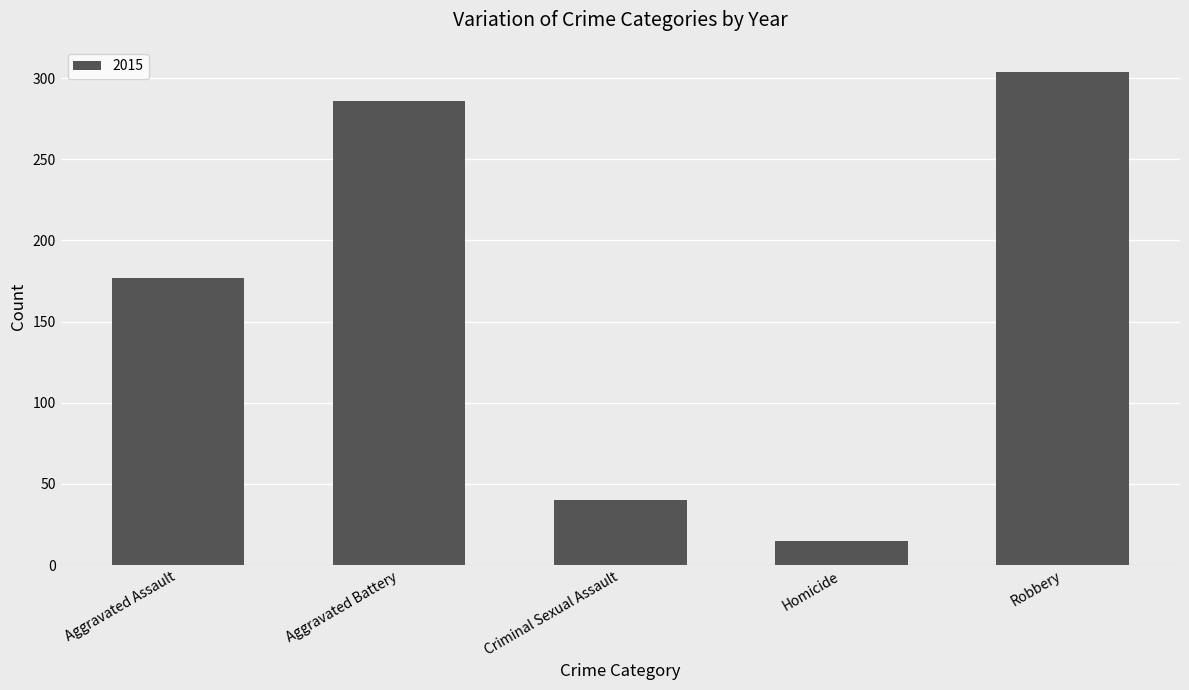

How many values are below 177?

2